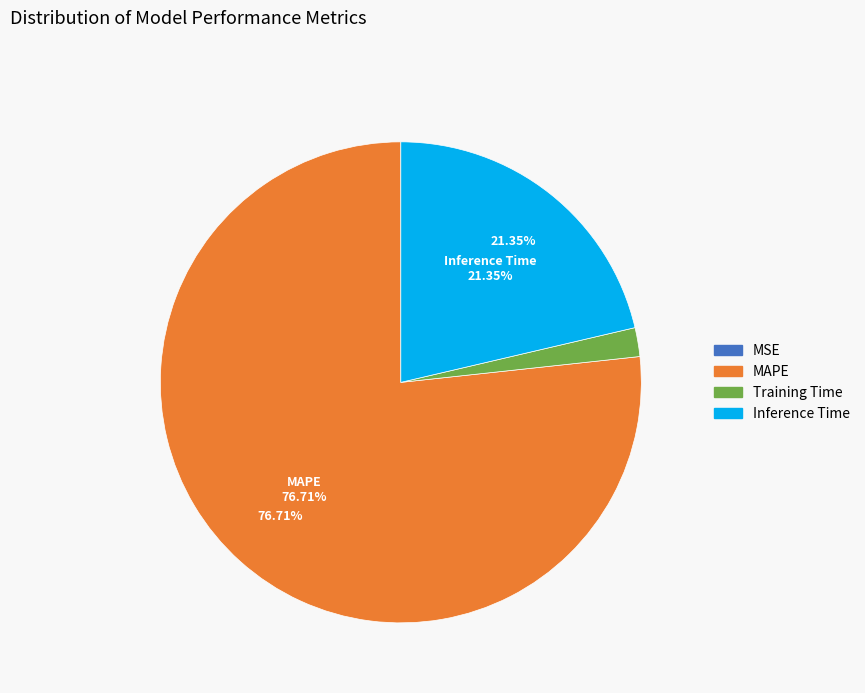

Does any single category account for the majority?

Yes